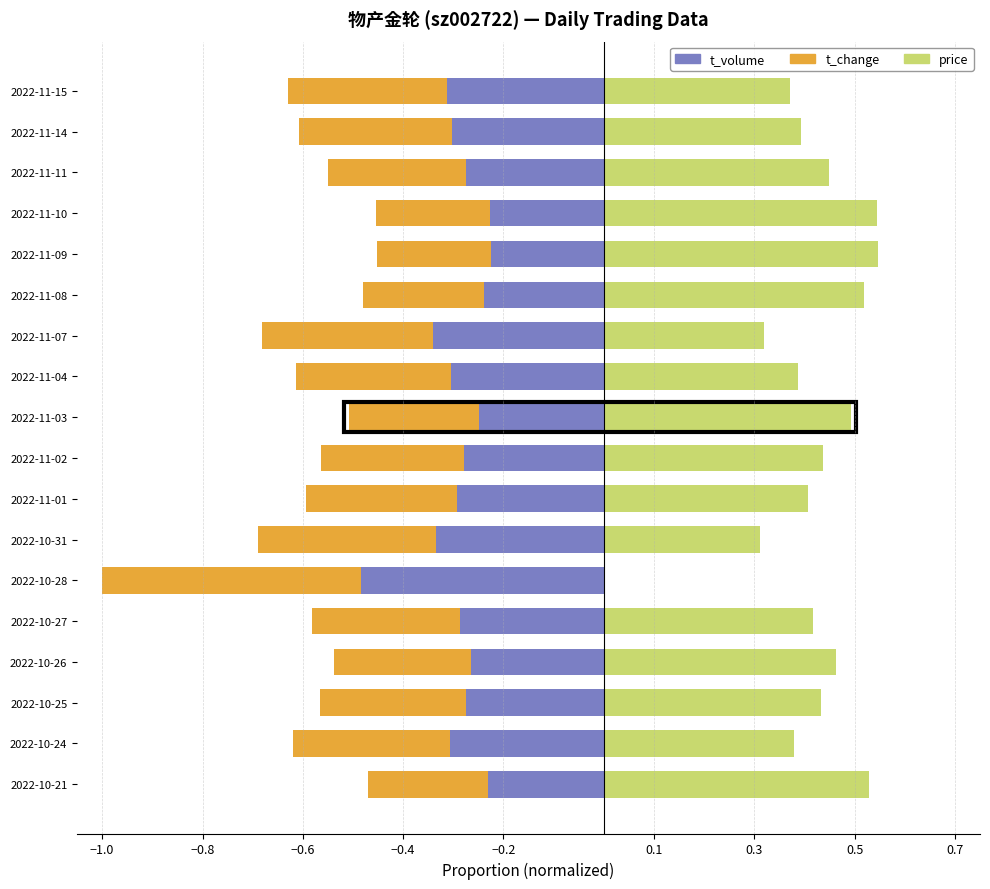

What is the greatest value displayed?

0.5